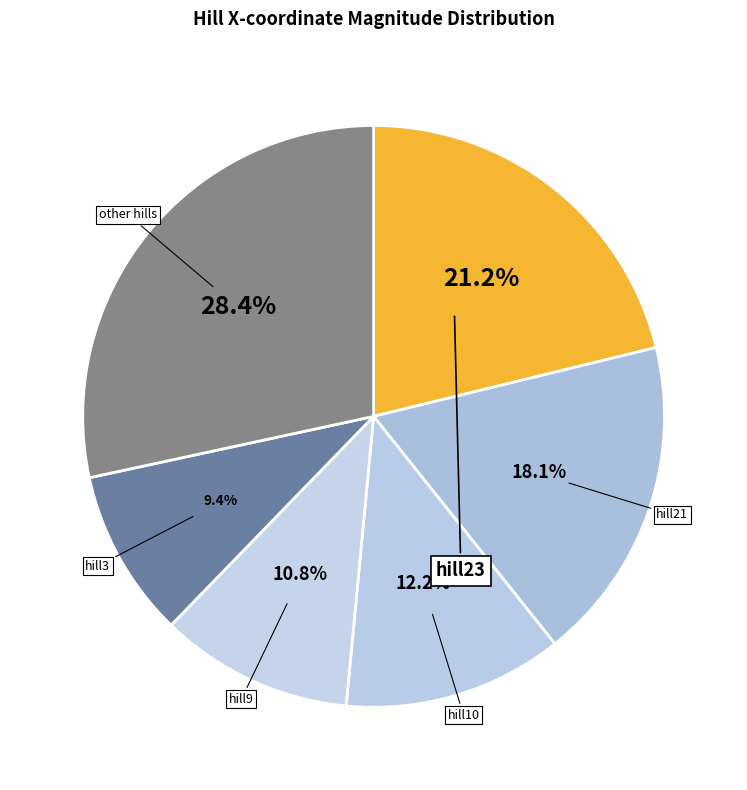

How many slices are in this pie chart?

6